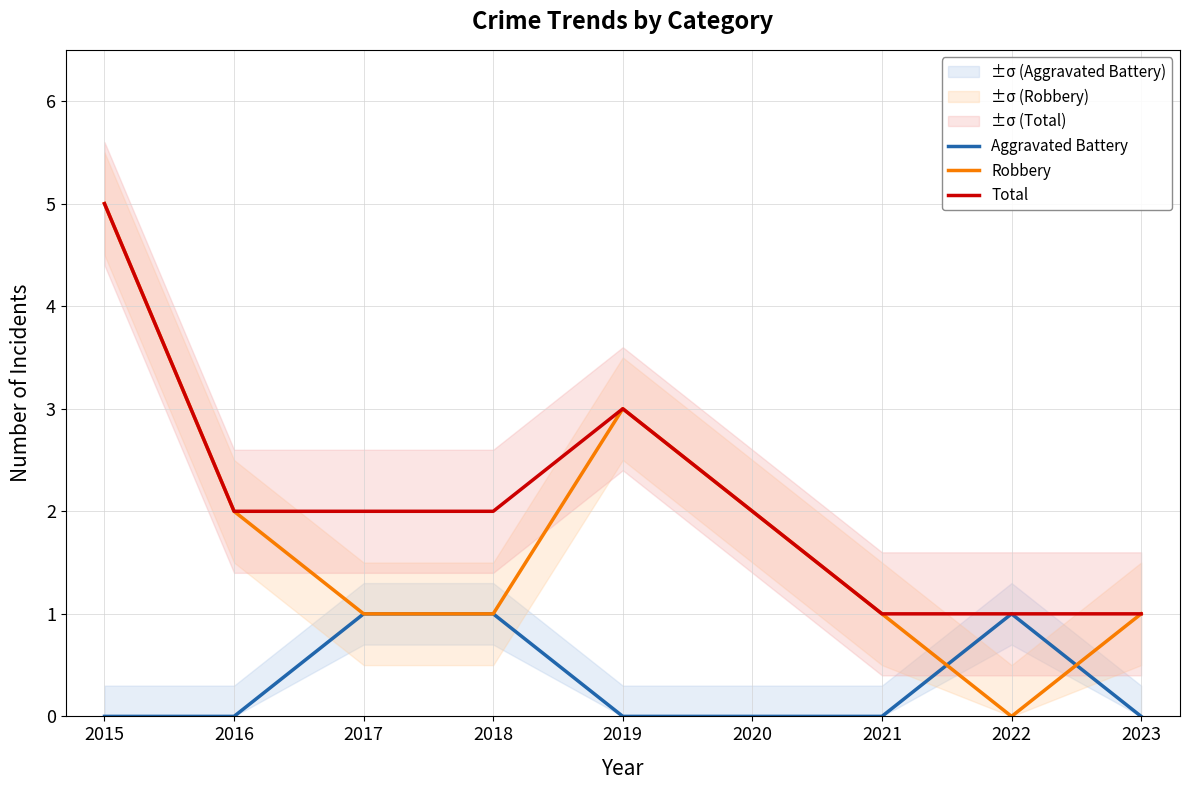

The value of Aggravated Battery at 2018 is 1. True or false?

True